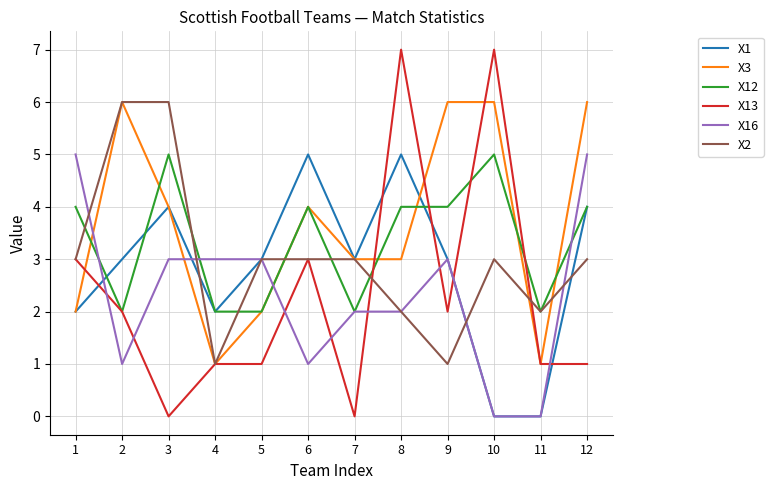

The X1 series shows 5 at 7. True or false?

False